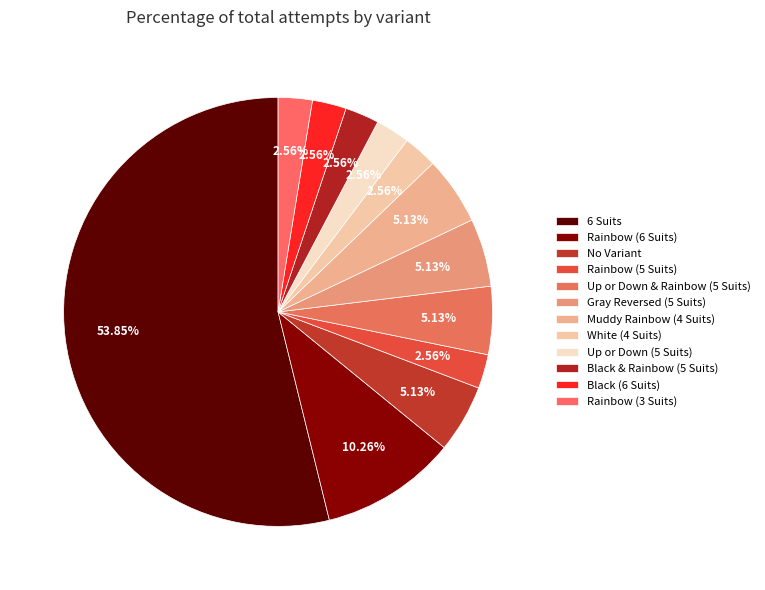

Does any single category account for the majority?

Yes